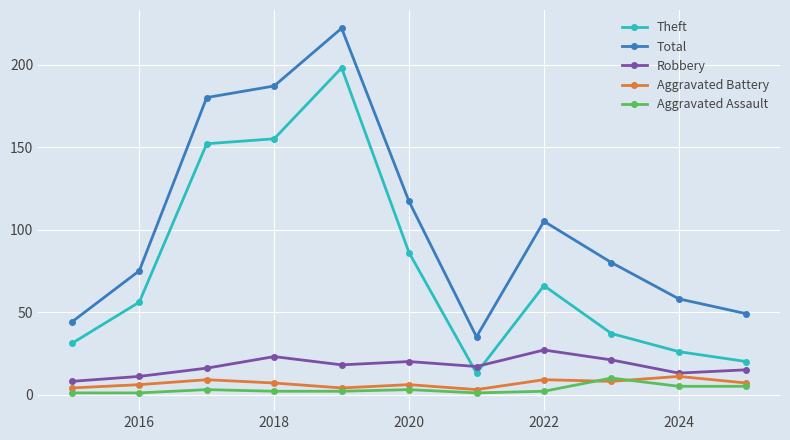

In Total, how many points are lower than both neighbors (excluding endpoints)?

1